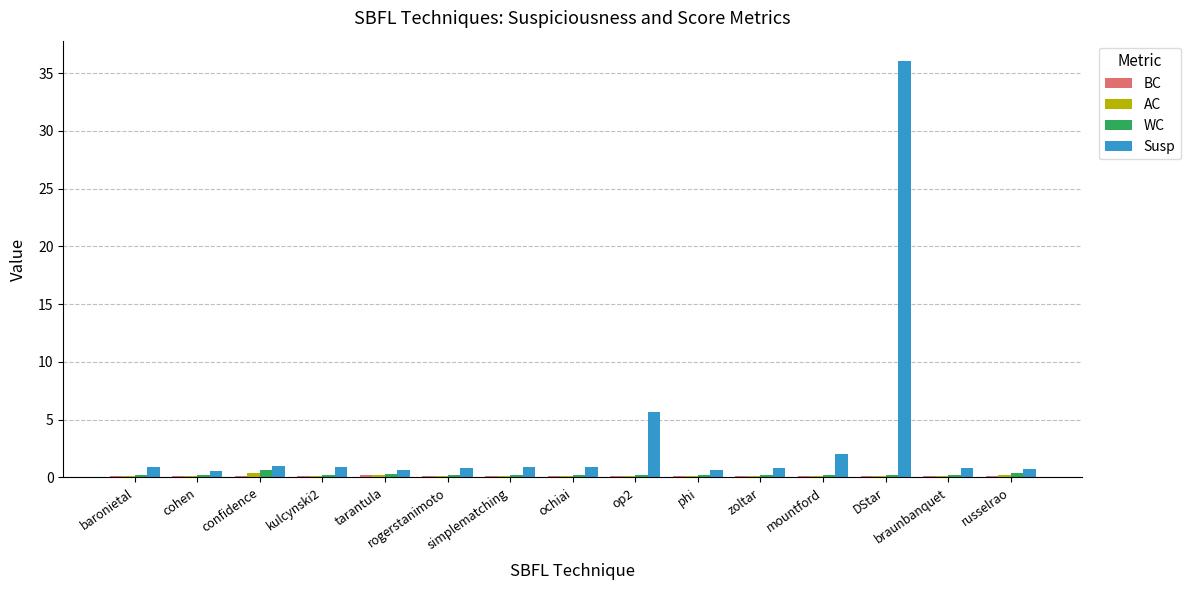

What is the sum of all Susp values?

53.5